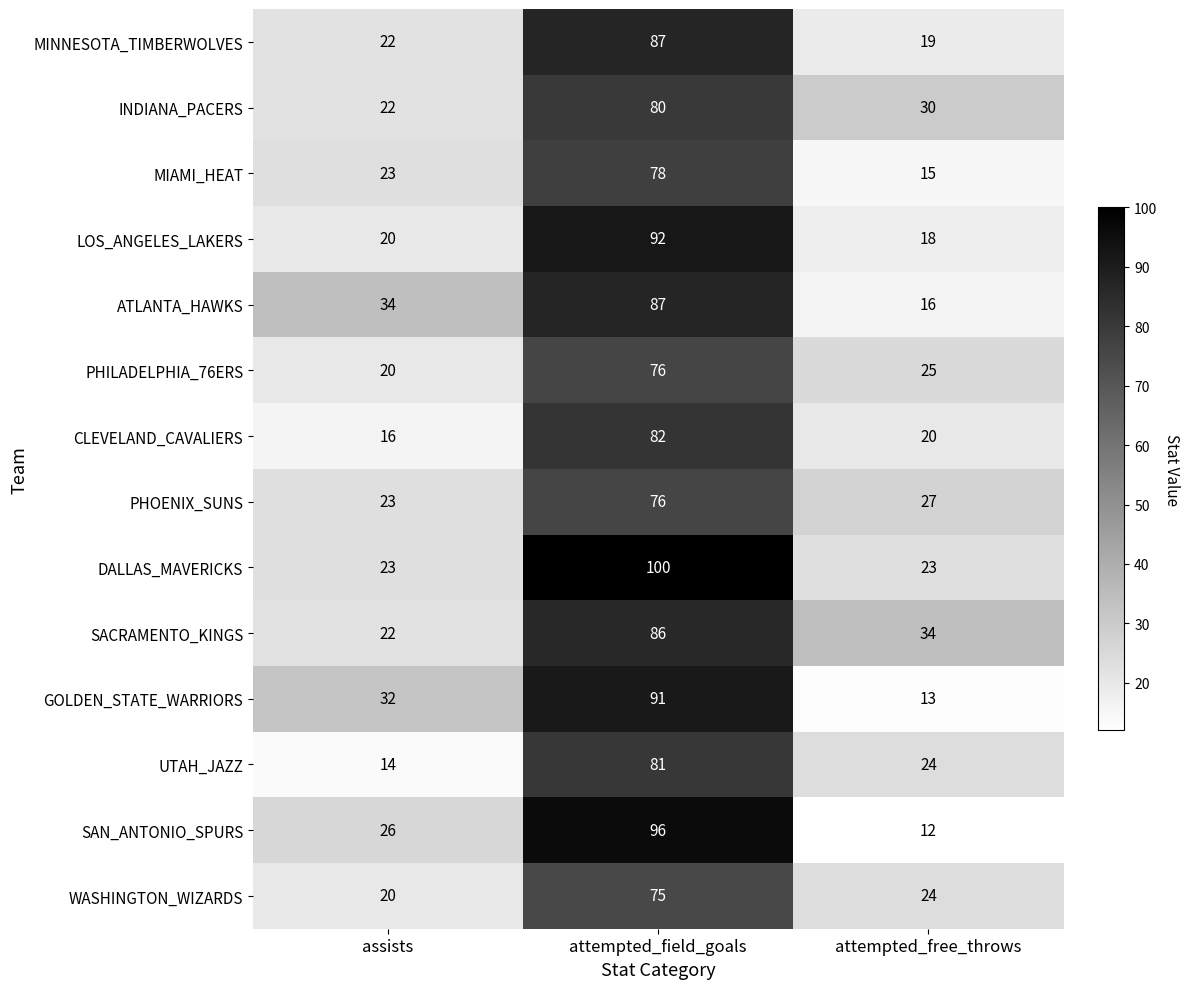

What is the average value of the INDIANA_PACERS series?

44